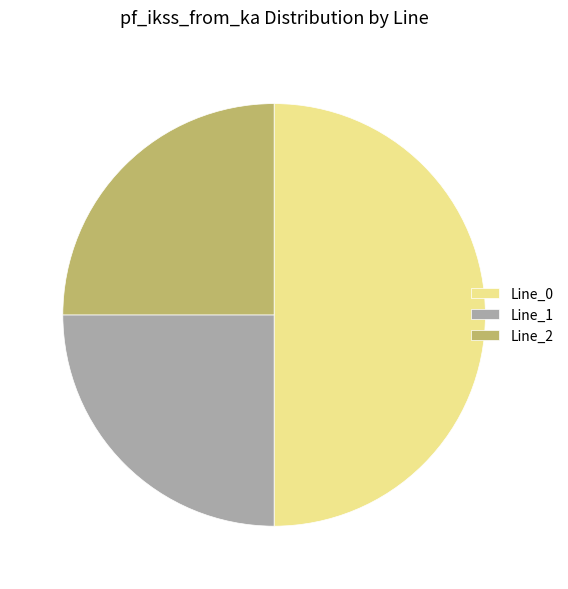

Between Line_1 and Line_0, which is larger?

Line_0